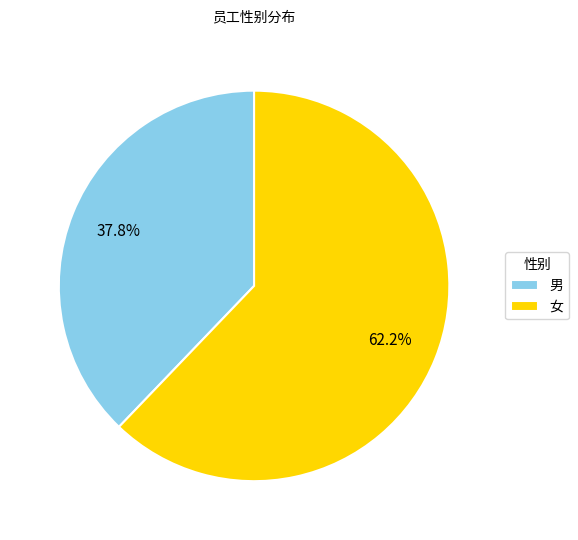

To the nearest percent, what percentage of the pie is 男?

38%